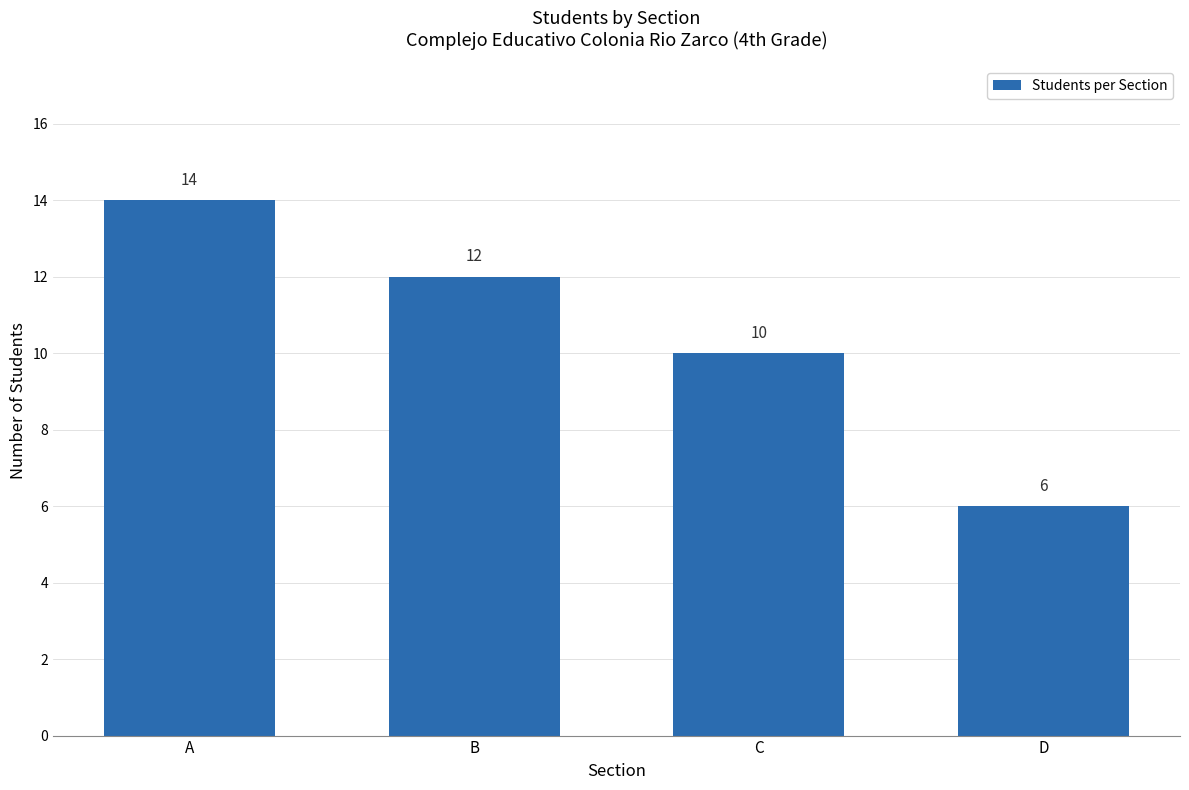

At which label is the value closest to 10?

C